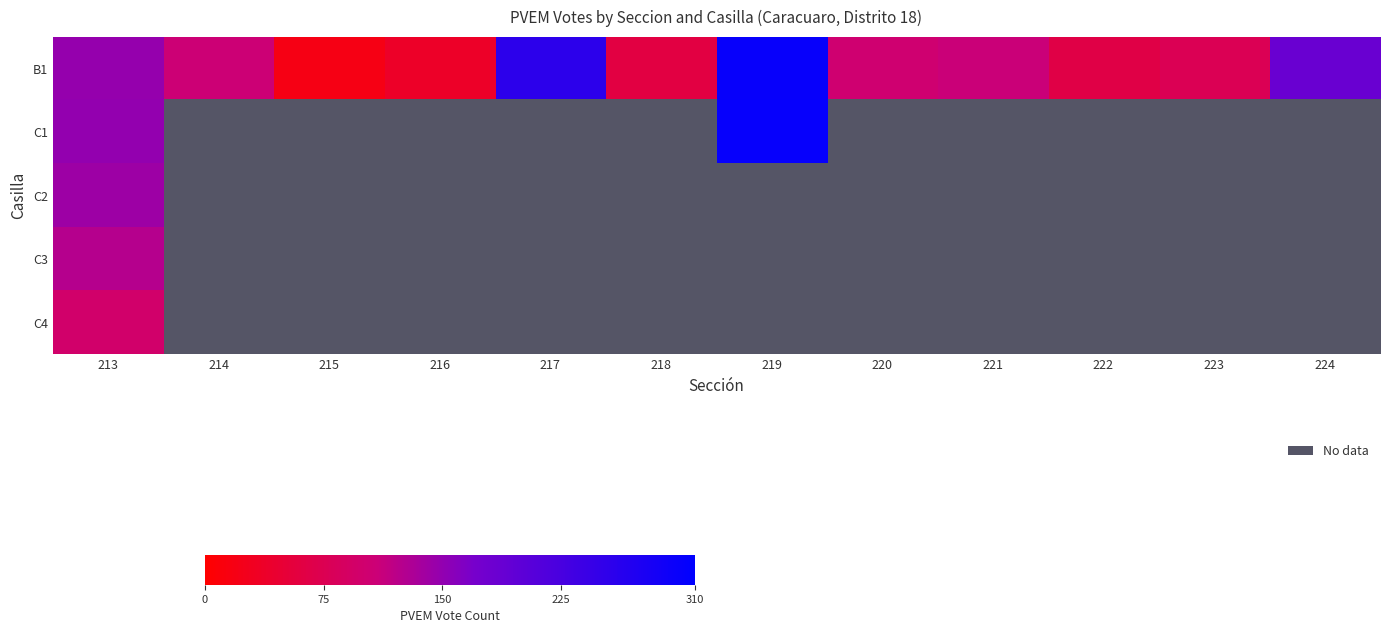

The B1 series shows 109.0 at 221. True or false?

True